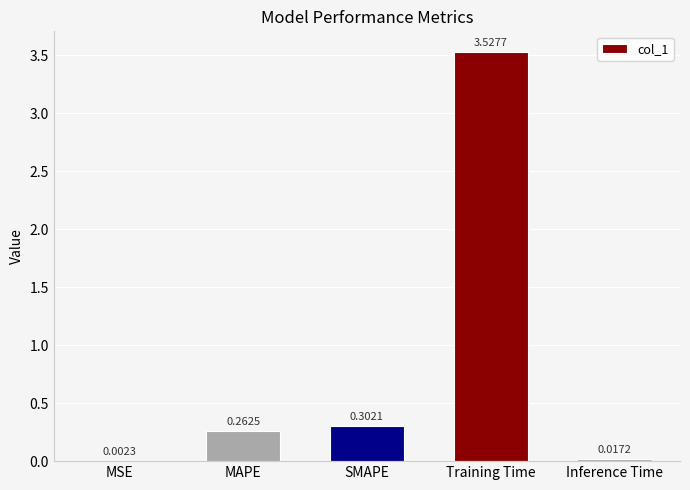

Between Inference Time and SMAPE, which is larger?

SMAPE